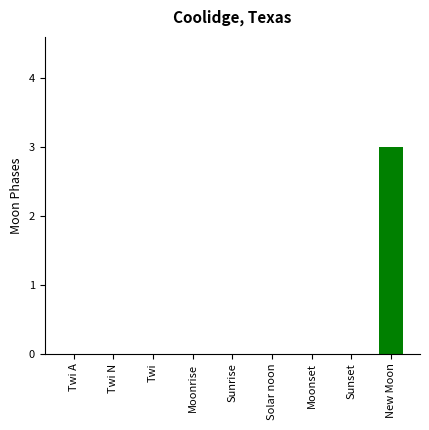

Between New Moon and Sunrise, which is larger?

New Moon